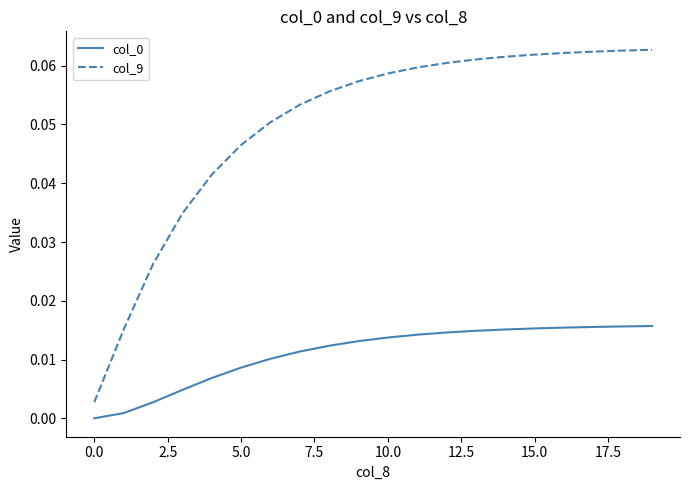

True or false: col_0 and col_9 cross at least once.

False